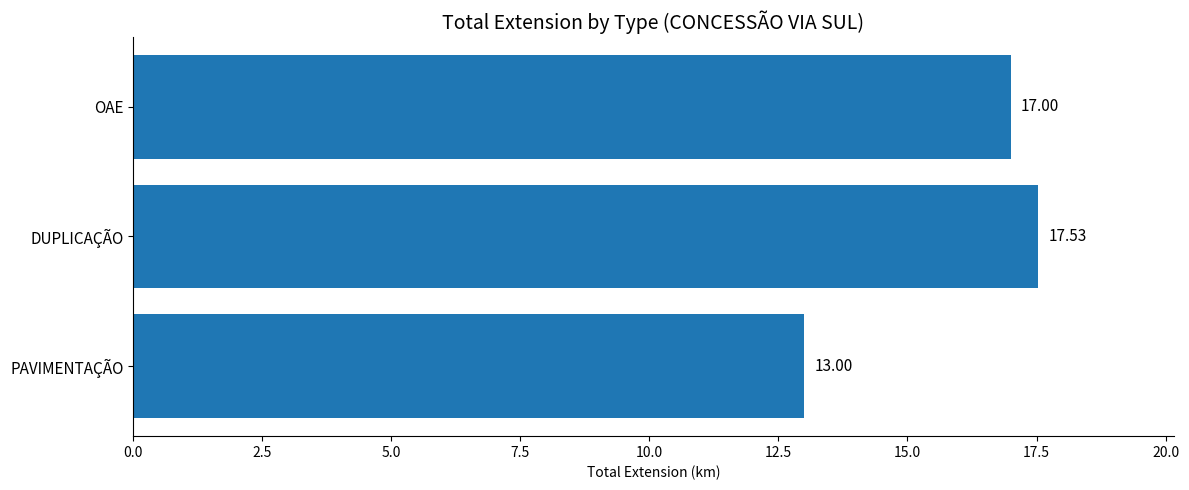

What is the difference between the maximum and minimum values?

4.5